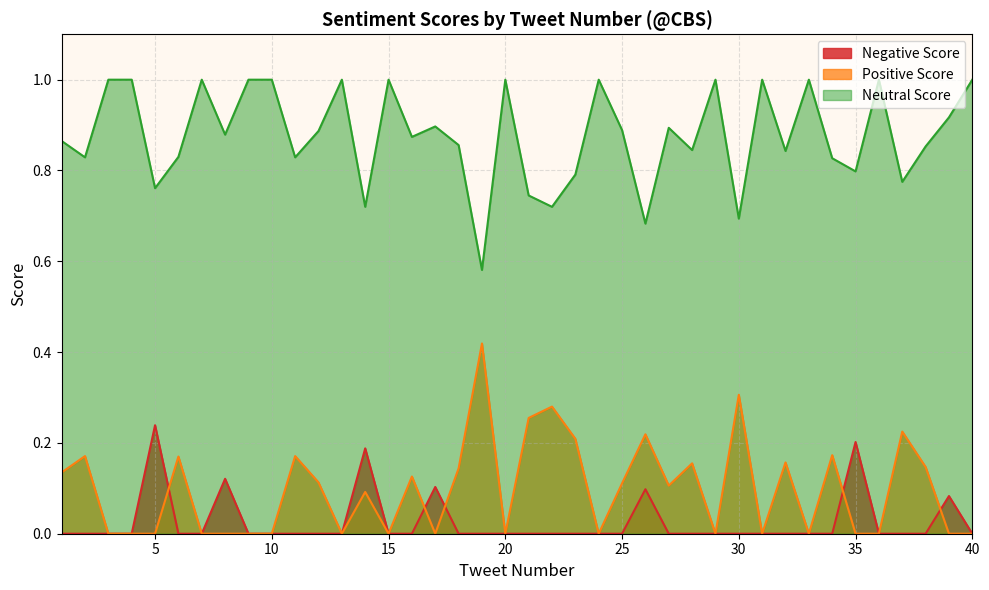

True or false: Neutral Score and Negative Score cross at least once.

False